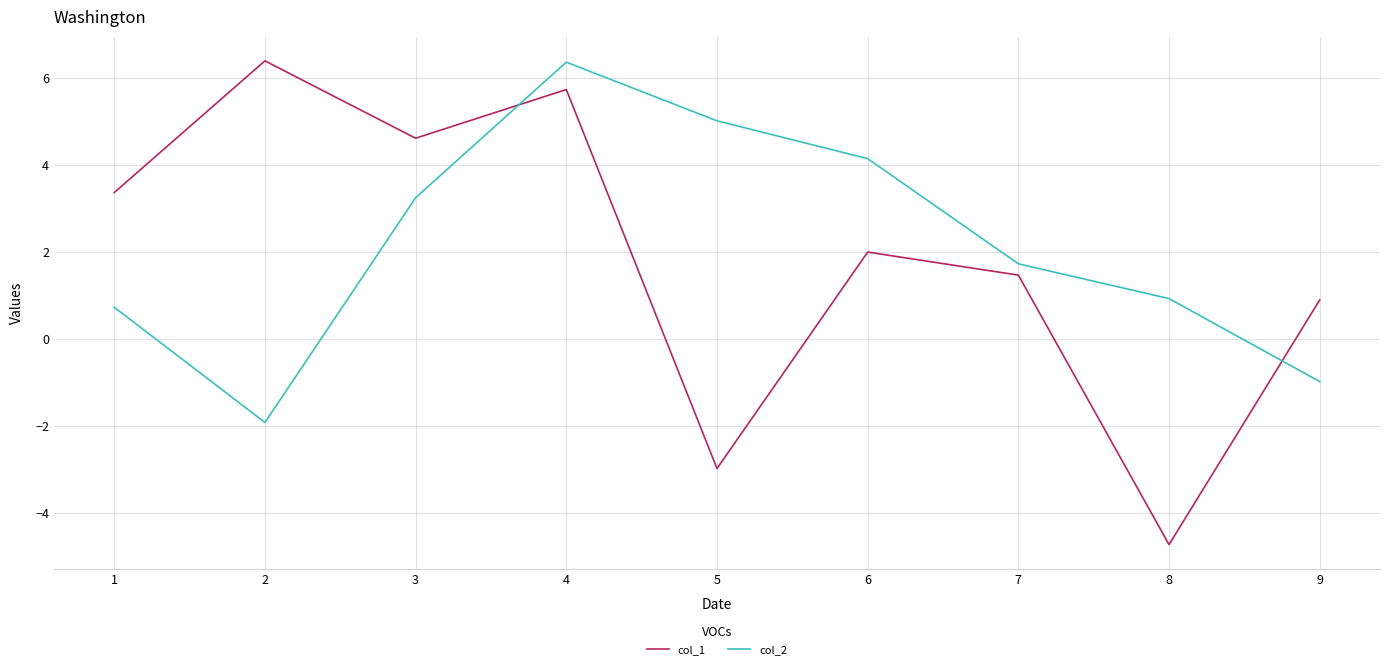

Is it true that col_2 equals 3.2 at 3?

True